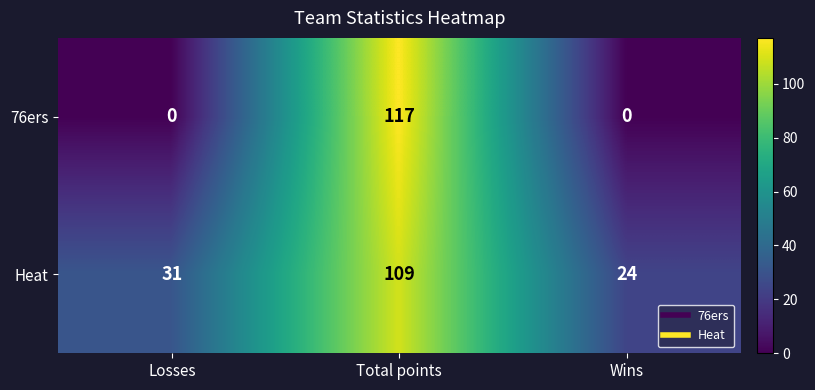

Reading right to left, transcribe all the data shown in this chart.

76ers: Wins=0	Total points=117	Losses=0
Heat: Wins=24	Total points=109	Losses=31